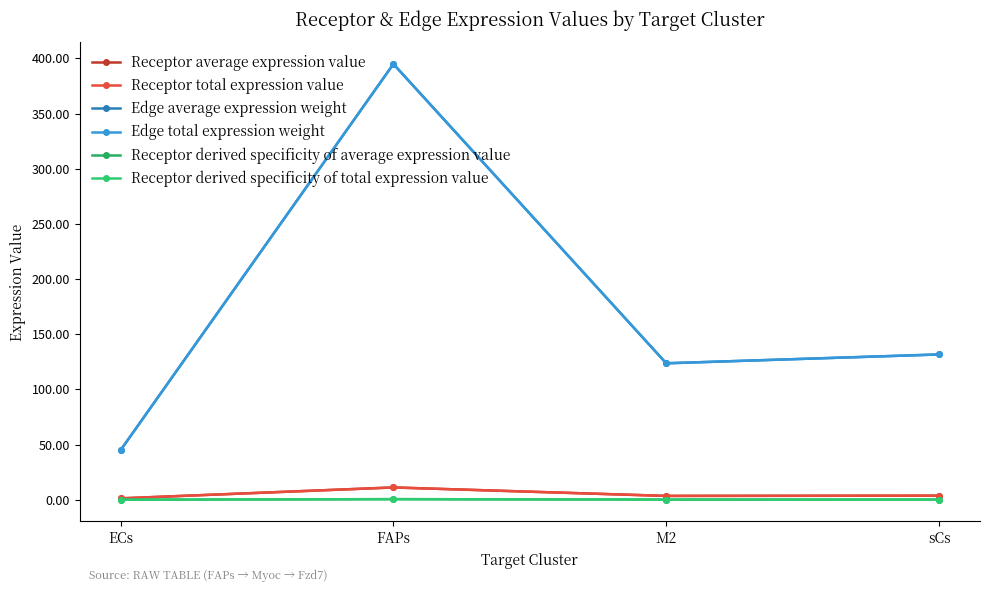

How many lines are shown in the chart?

6